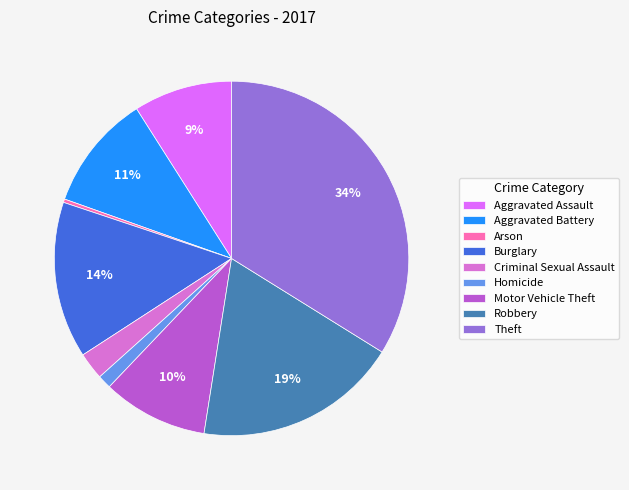

Approximately how many times larger is the value at Motor Vehicle Theft compared to Aggravated Battery?

0.9